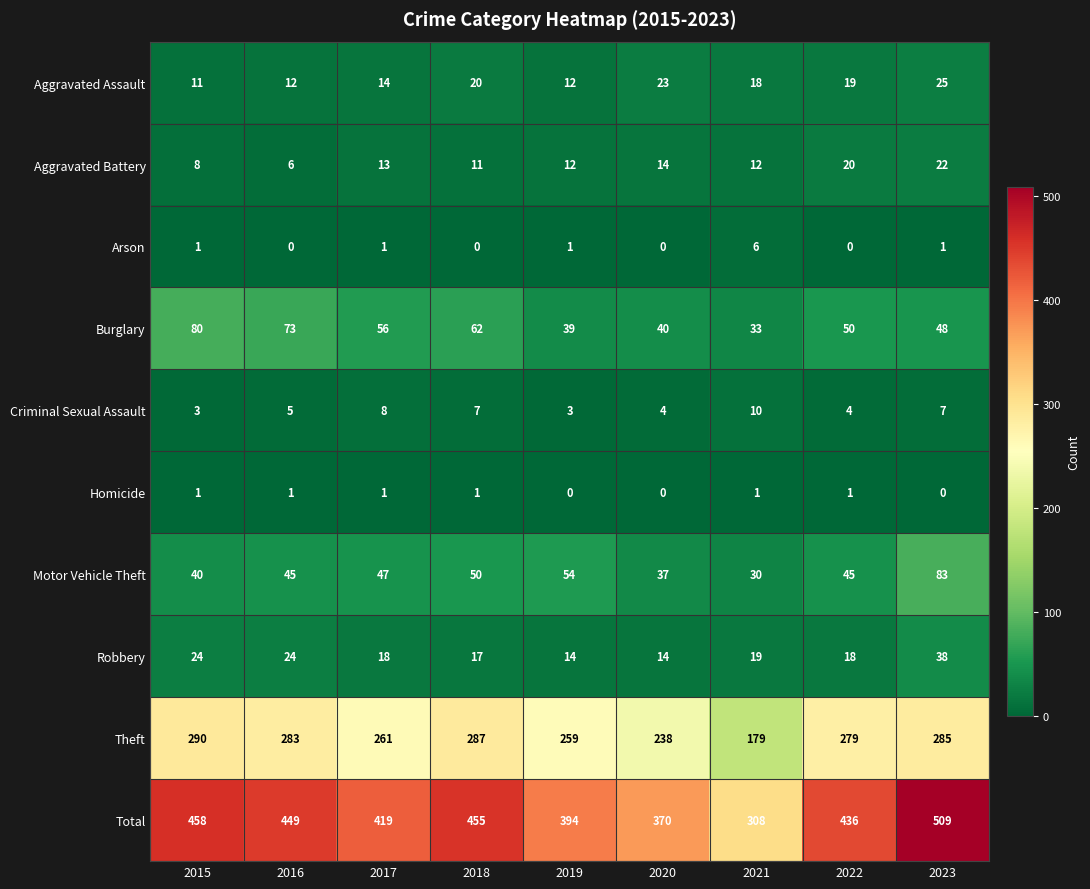

How many categories are shown in the chart?

9